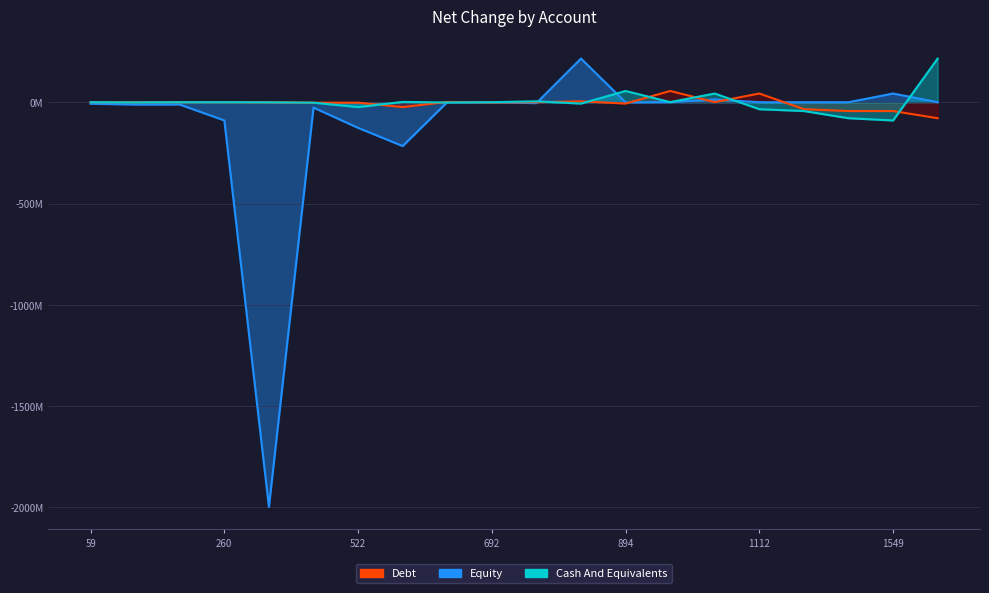

How many values in the Cash And Equivalents series exceed 0?

10